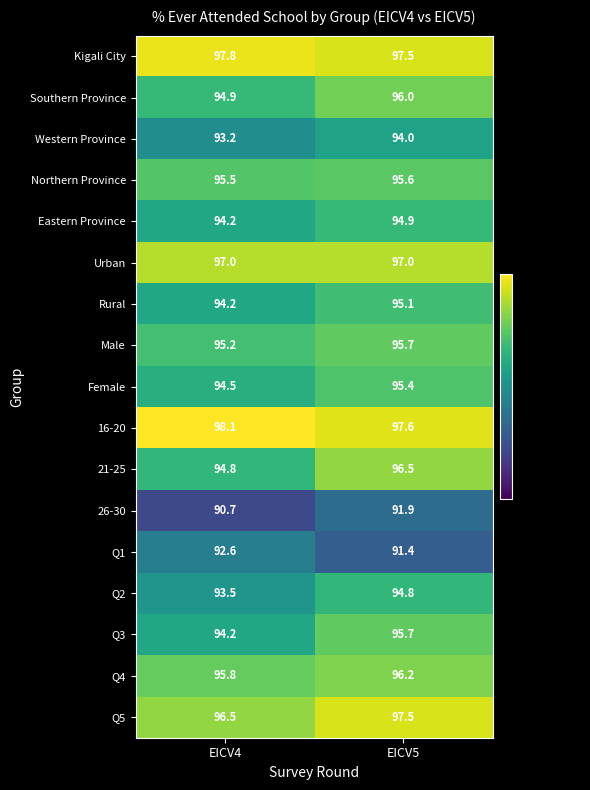

Rank the categories by Q4 value from lowest to highest.

EICV4, EICV5